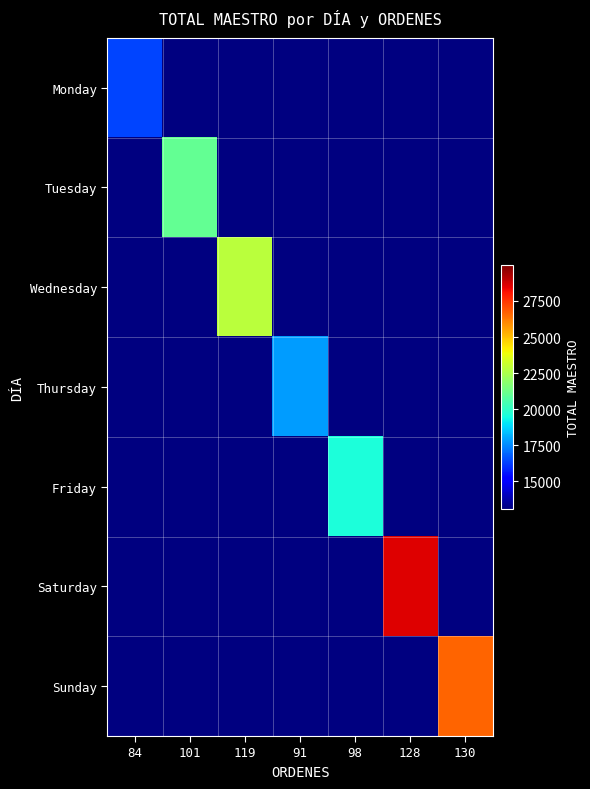

Count the number of data series in this chart.

7